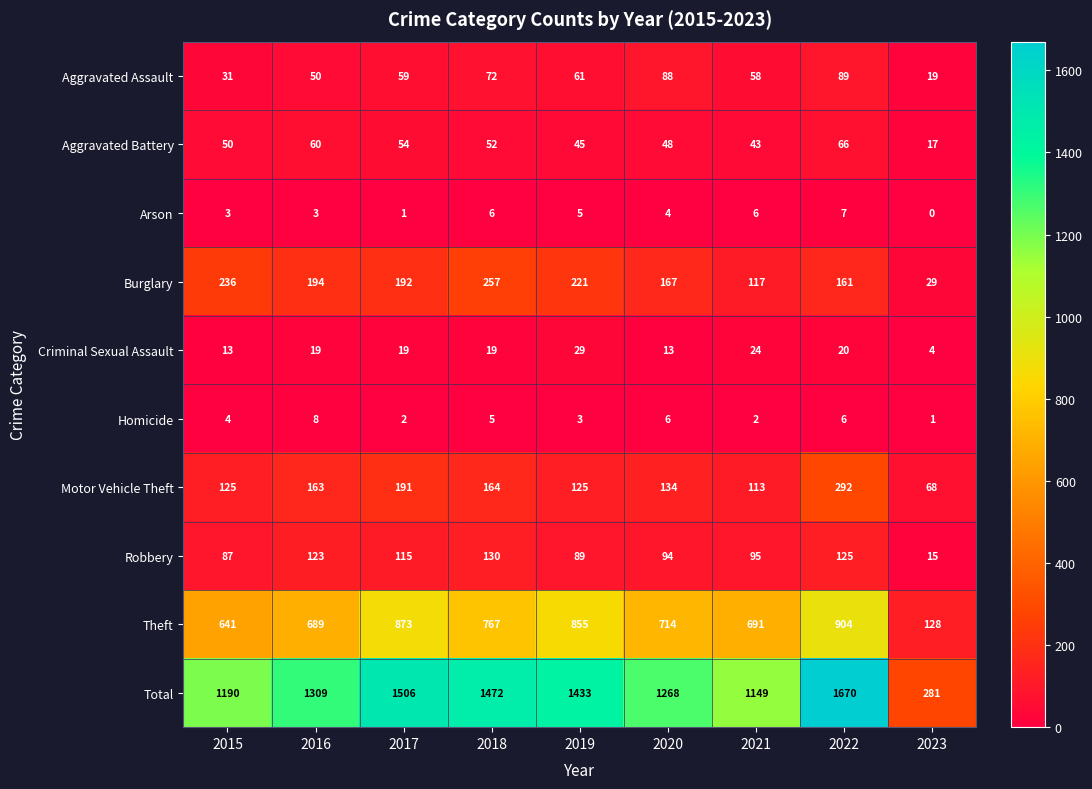

List the series in order of their peak value, highest first.

Total, Theft, Motor Vehicle Theft, Burglary, Robbery, Aggravated Assault, Aggravated Battery, Criminal Sexual Assault, Homicide, Arson